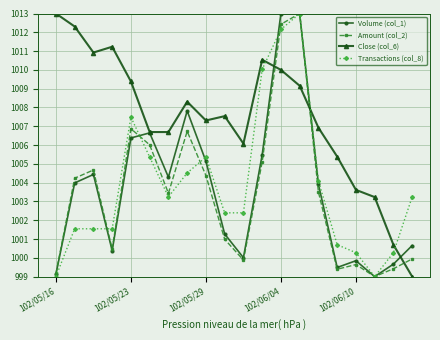

Which series has the largest total across all categories?

Close (col_6)